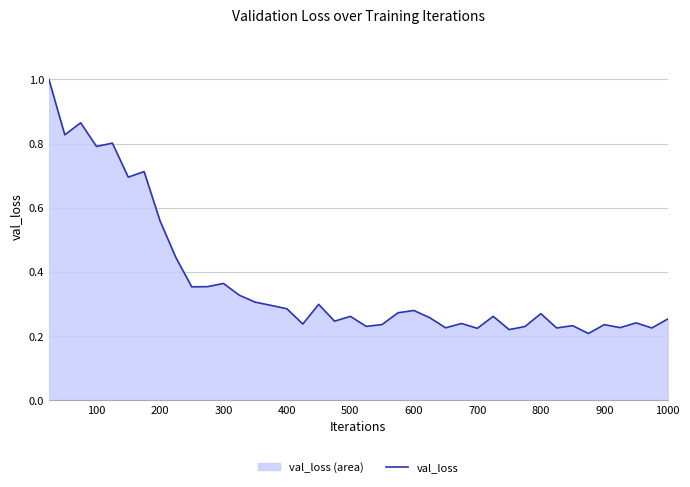

What is the maximum value shown in the chart?

1.0